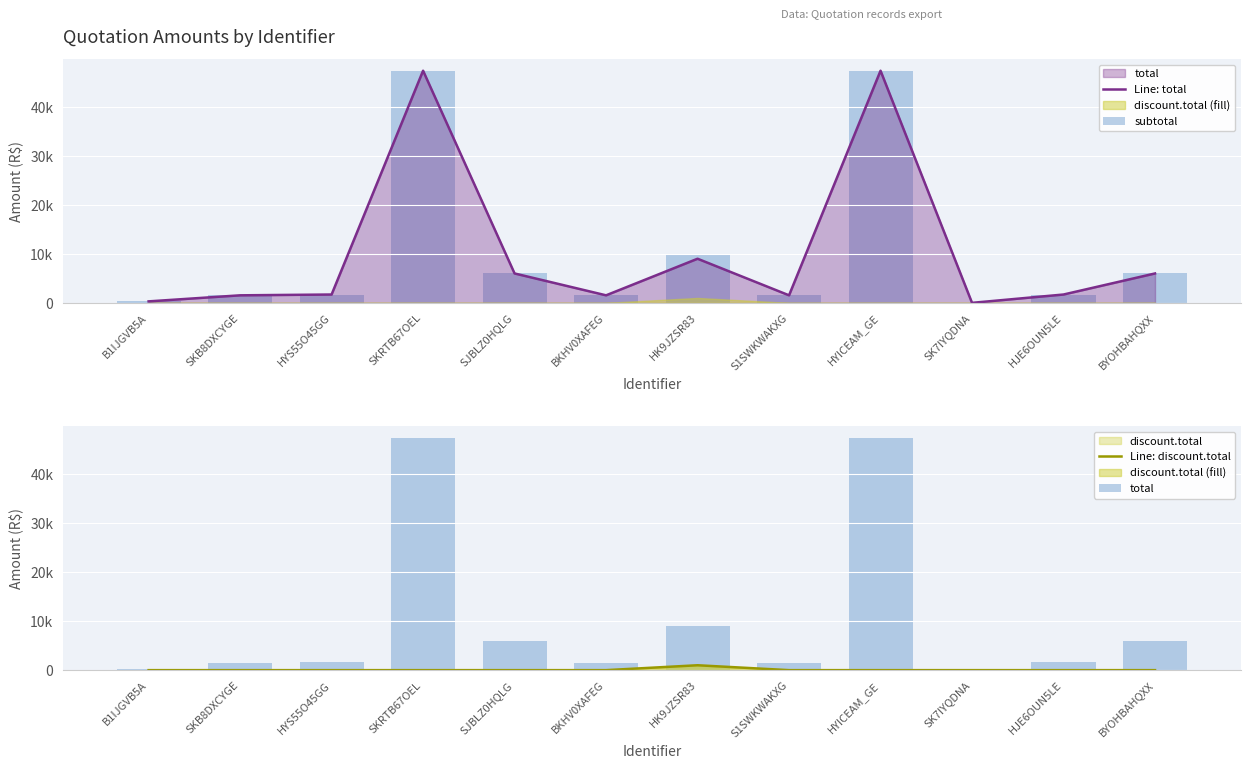

The value of Line: discount.total at SJBLZ0HQLG is 0.0. True or false?

True